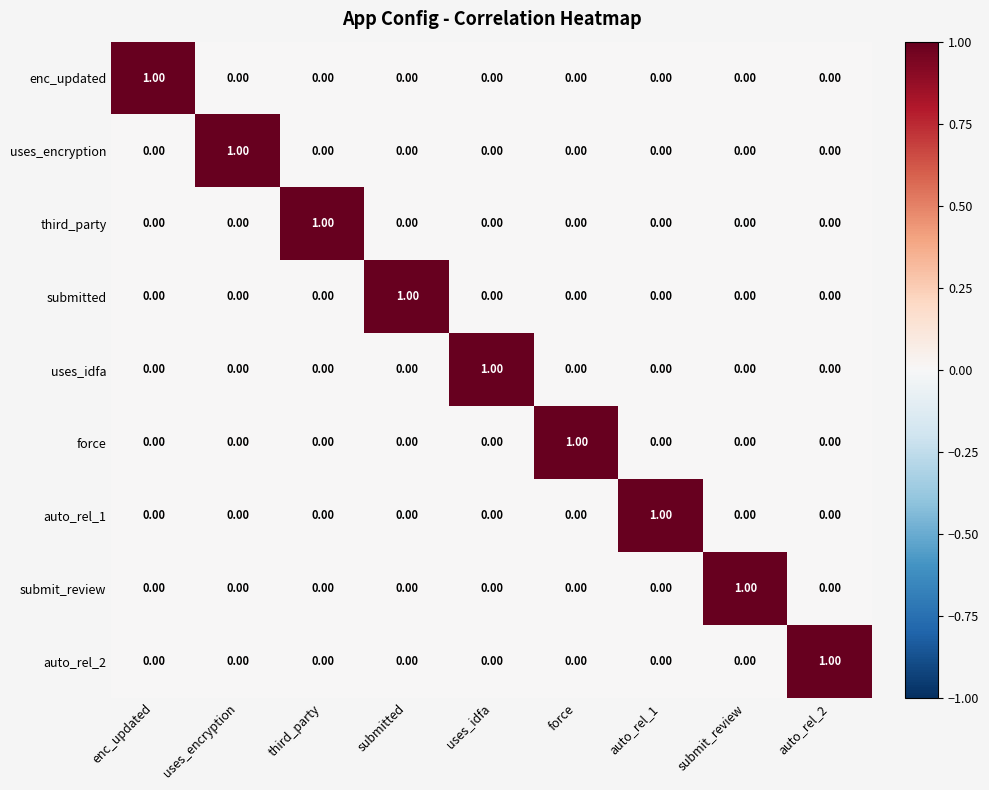

How many values in the third_party series exceed 0?

1